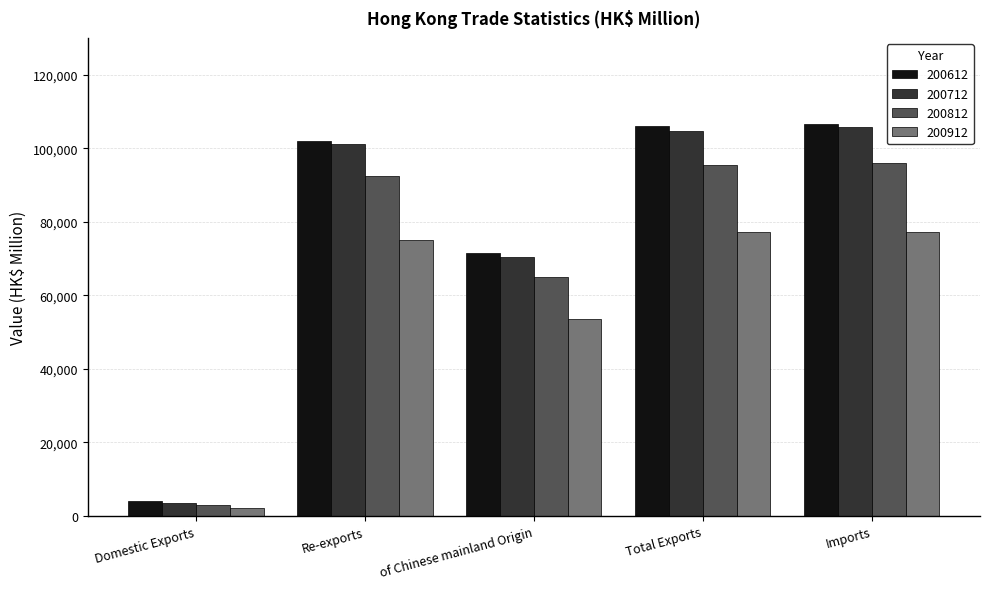

What is the label of the 4th bar from the right?

Re-exports